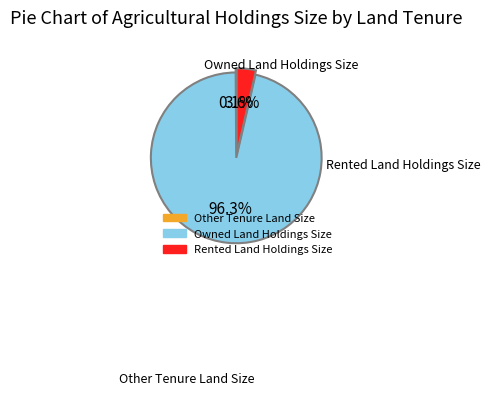

What percentage is NOT represented by Owned Land Holdings Size?

3.7%